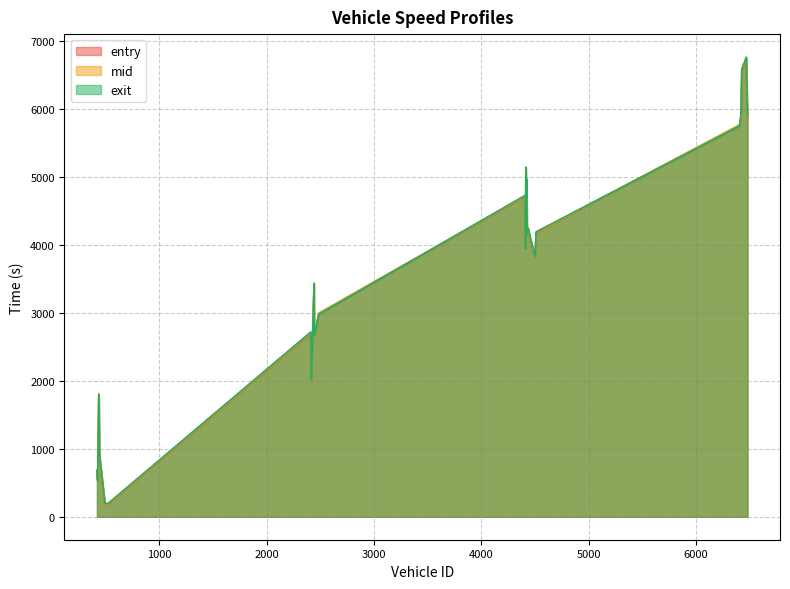

Between 6472 and 438, which is larger?

6472